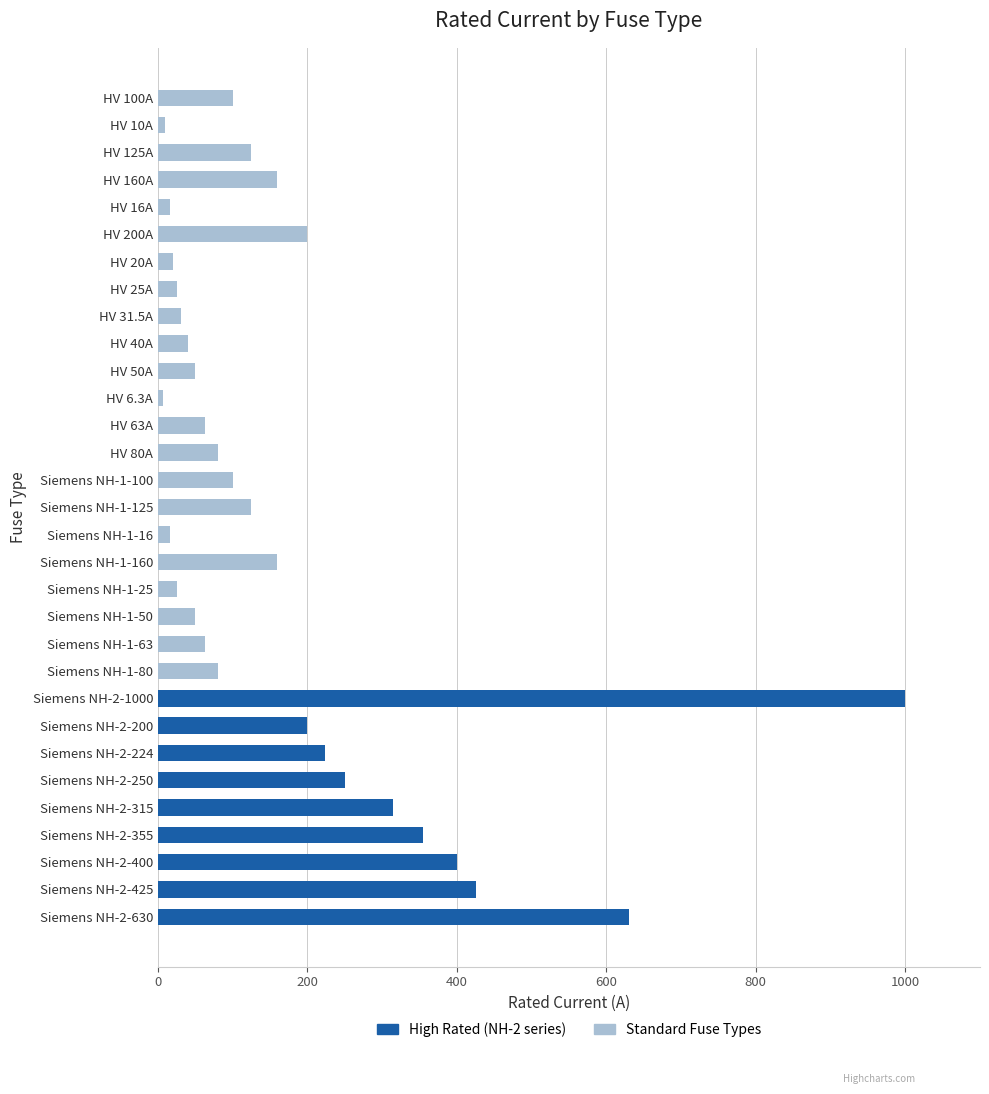

The value at HV 25A is 25.0. True or false?

True